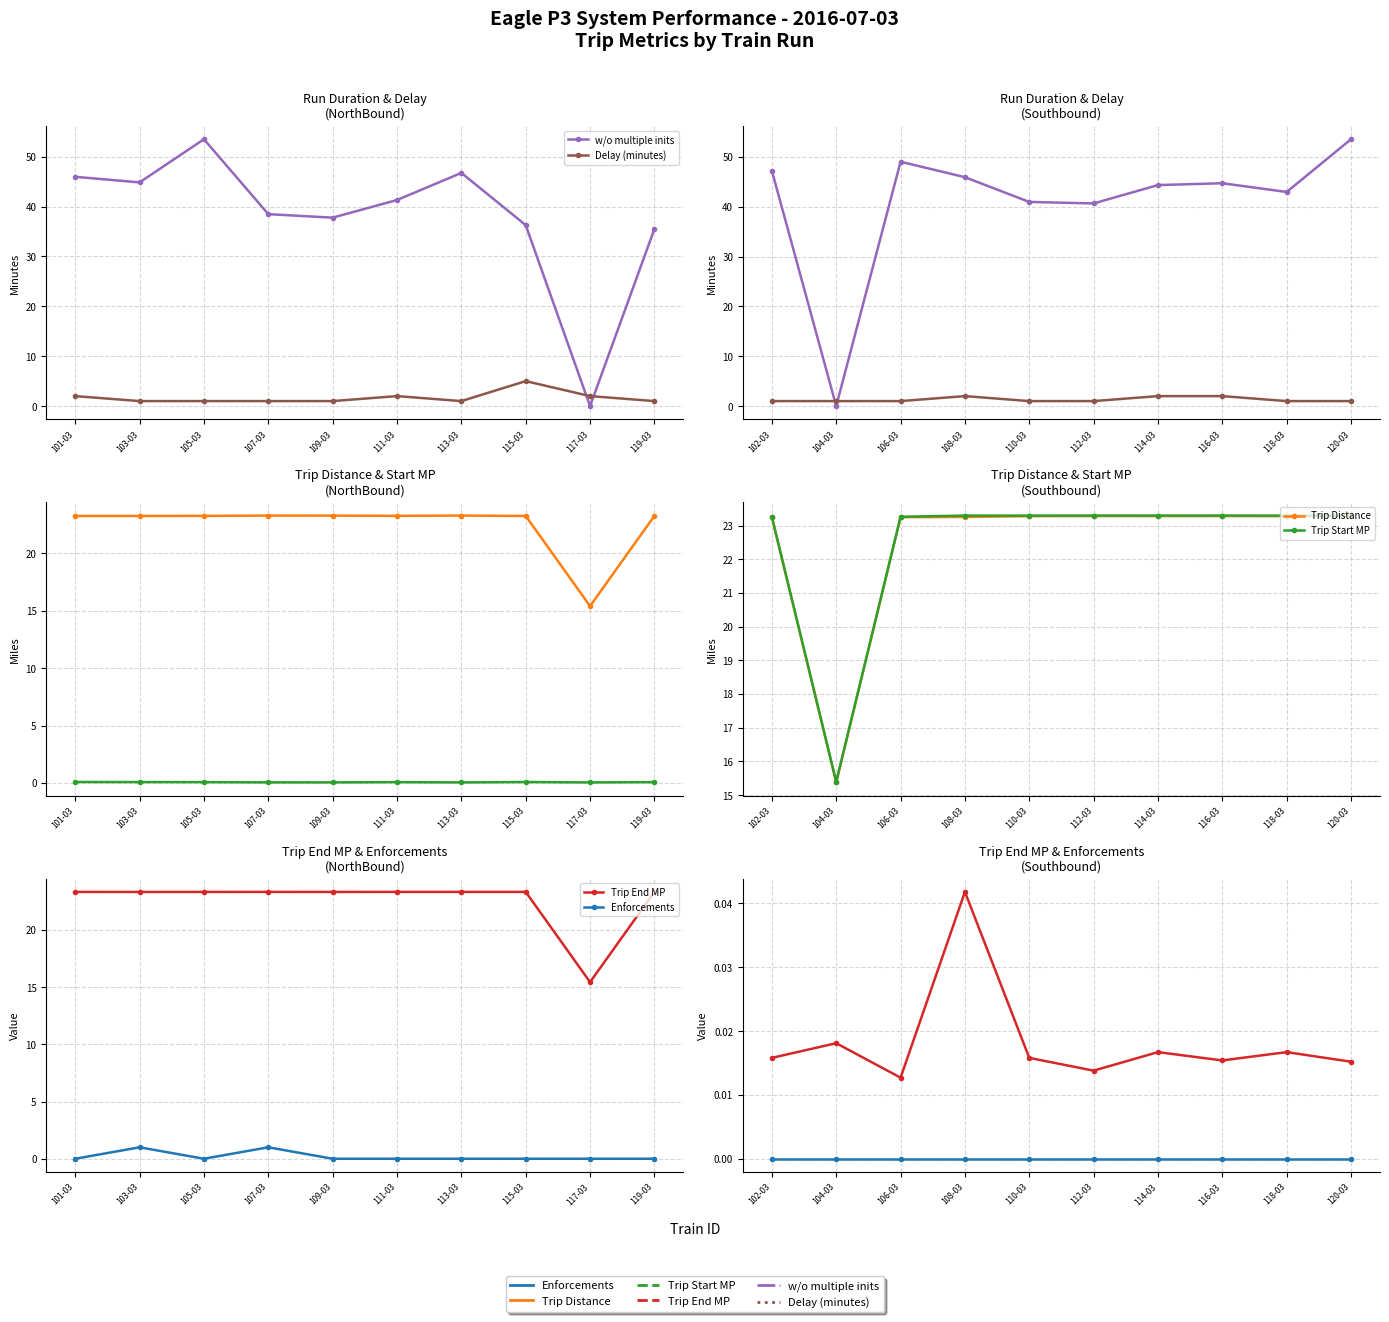

Which series has the largest range (max minus min)?

w/o multiple inits